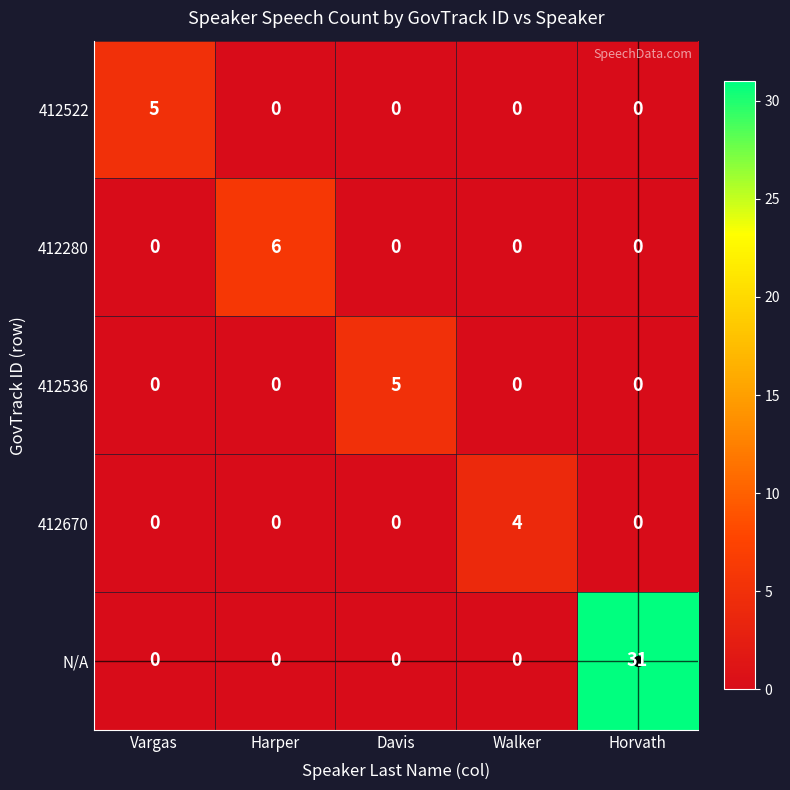

Which series has the largest range (max minus min)?

N/A